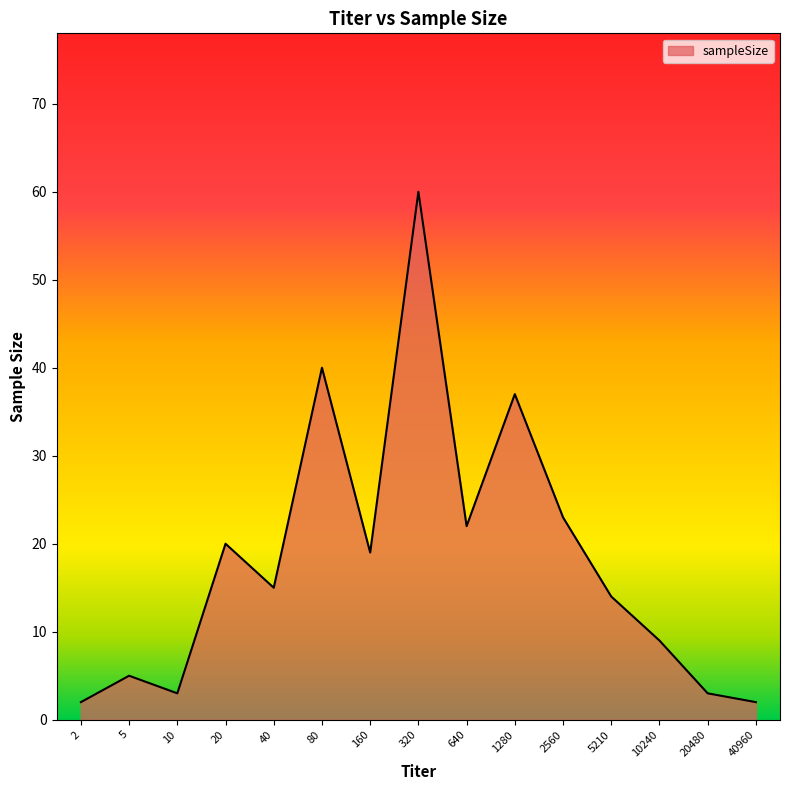

At which label is the value closest to 31?

1280